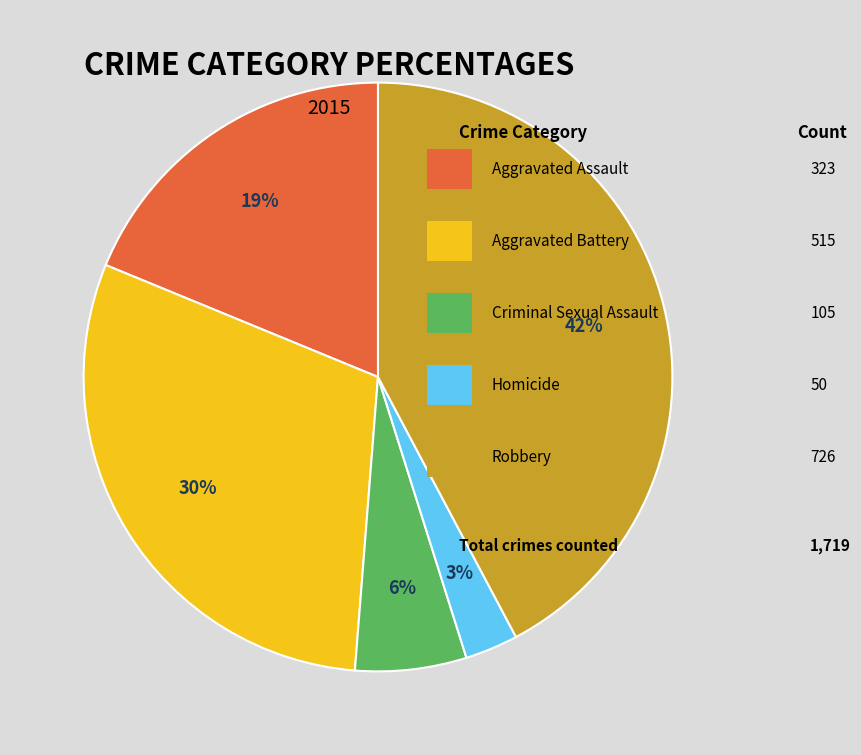

Count the number of slices in the pie.

5